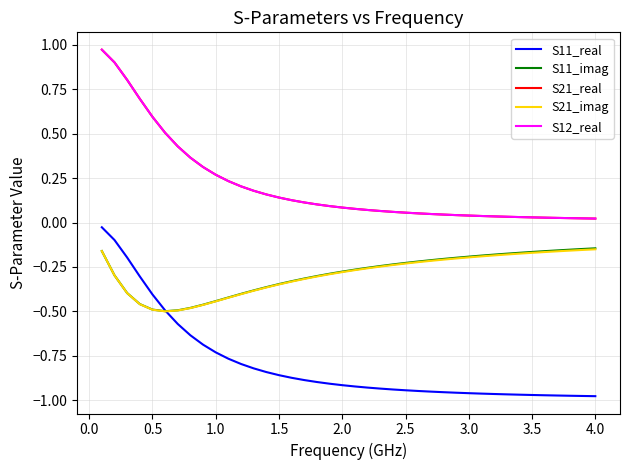

What is the average value of the S12_real series?

0.2